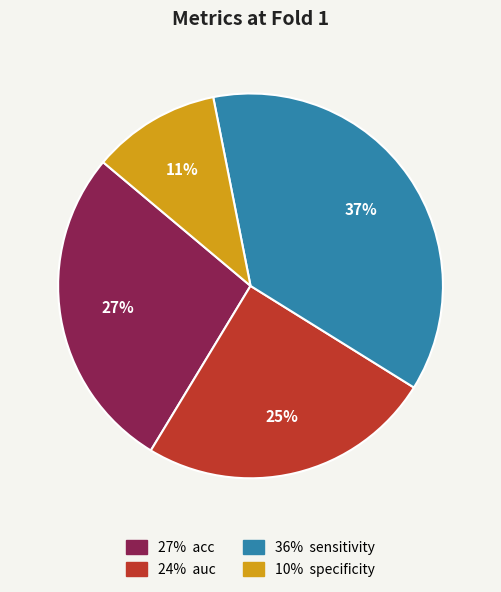

Is there any slice that represents more than half of the pie?

No